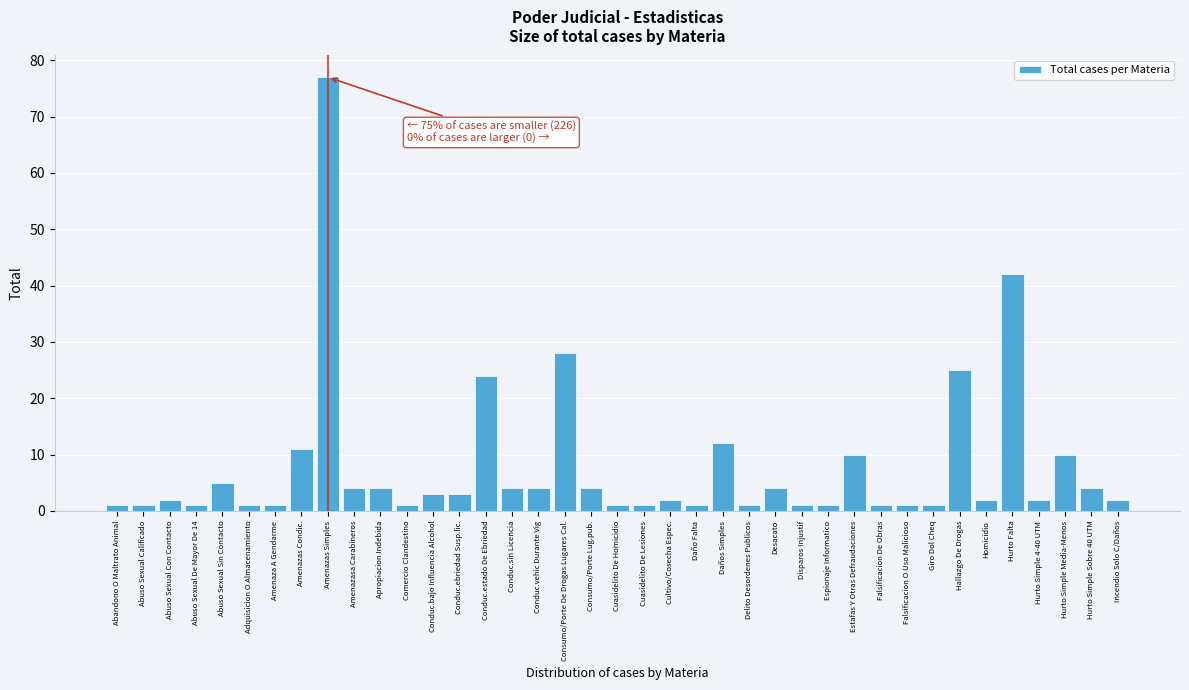

What is the maximum value shown in the chart?

77